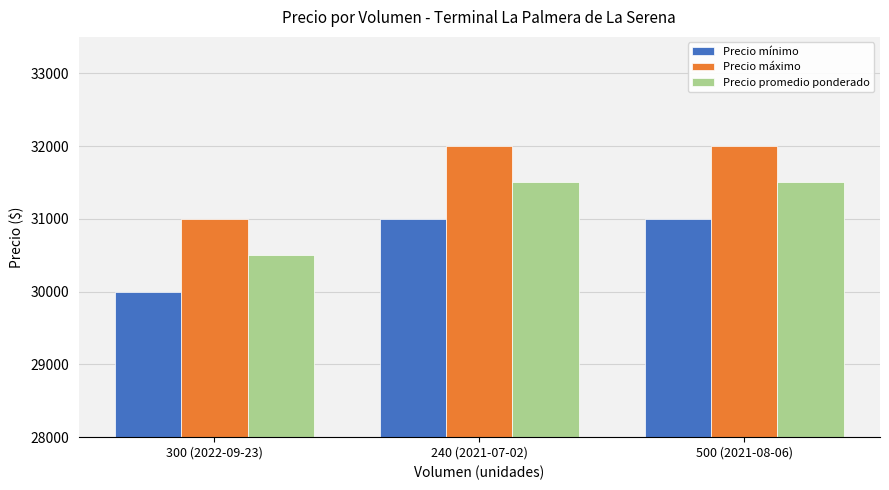

What is the minimum value shown in the chart?

30000